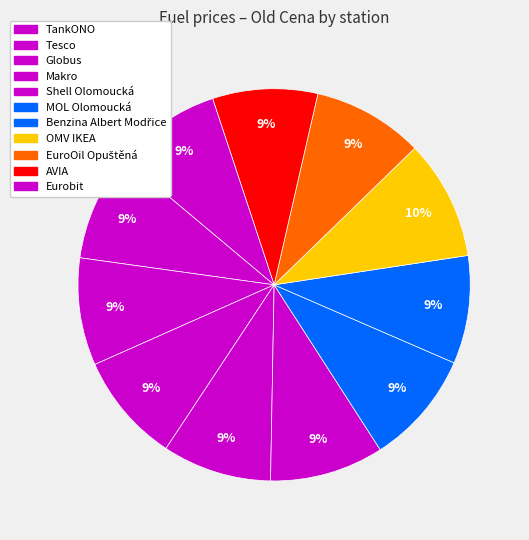

How many segments does this pie chart have?

11